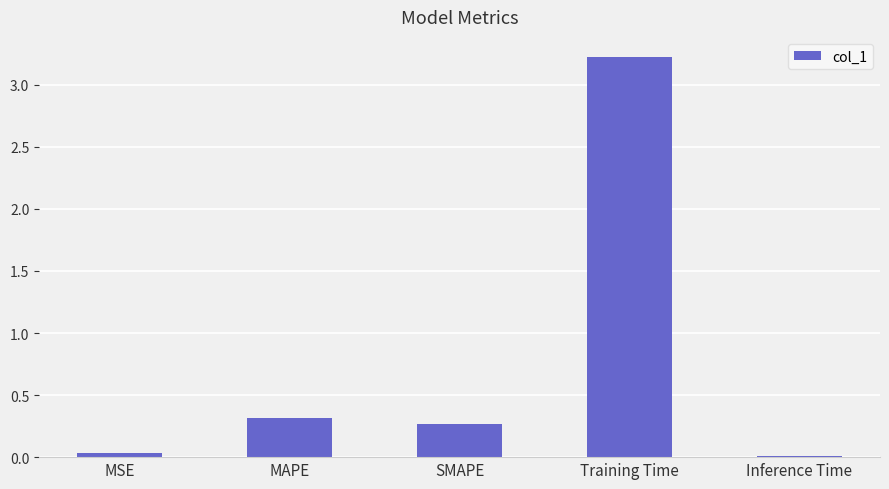

What is the difference between the values at Training Time and MSE?

3.2